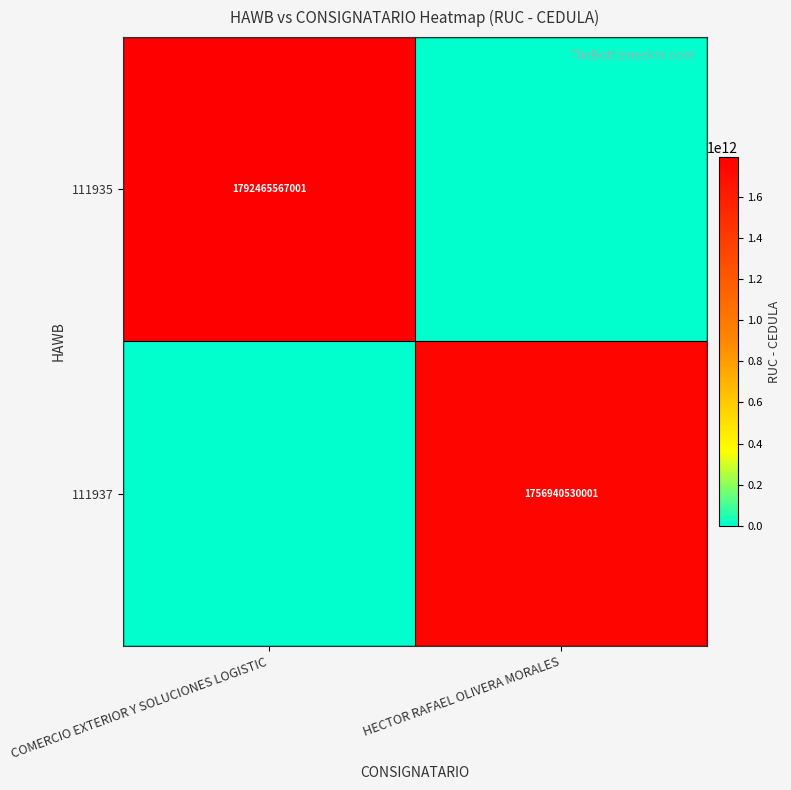

What is the total value across all series at COMERCIO EXTERIOR Y SOLUCIONES LOGISTIC?

1792465567001